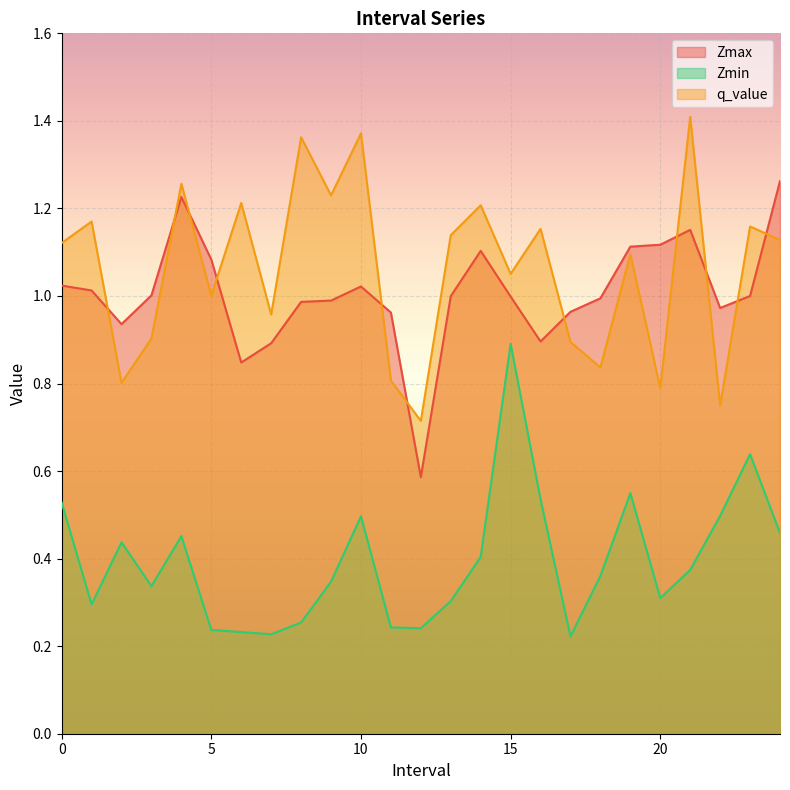

Reading left to right, extract all data points from this chart.

Zmax: 0.0=1.0	1.0=1.0	2.0=0.9	3.0=1.0	4.0=1.2	5.0=1.1	6.0=0.8	7.0=0.9	8.0=1.0	9.0=1.0	10.0=1.0	11.0=1.0	12.0=0.6	13.0=1.0	14.0=1.1	15.0=1.0	16.0=0.9	17.0=1.0	18.0=1.0	19.0=1.1	20.0=1.1	21.0=1.2	22.0=1.0	23.0=1.0	24.0=1.3
Zmin: 0.0=0.5	1.0=0.3	2.0=0.4	3.0=0.3	4.0=0.5	5.0=0.2	6.0=0.2	7.0=0.2	8.0=0.3	9.0=0.3	10.0=0.5	11.0=0.2	12.0=0.2	13.0=0.3	14.0=0.4	15.0=0.9	16.0=0.5	17.0=0.2	18.0=0.4	19.0=0.5	20.0=0.3	21.0=0.4	22.0=0.5	23.0=0.6	24.0=0.5
q_value: 0.0=1.1	1.0=1.2	2.0=0.8	3.0=0.9	4.0=1.3	5.0=1.0	6.0=1.2	7.0=1.0	8.0=1.4	9.0=1.2	10.0=1.4	11.0=0.8	12.0=0.7	13.0=1.1	14.0=1.2	15.0=1.1	16.0=1.2	17.0=0.9	18.0=0.8	19.0=1.1	20.0=0.8	21.0=1.4	22.0=0.7	23.0=1.2	24.0=1.1